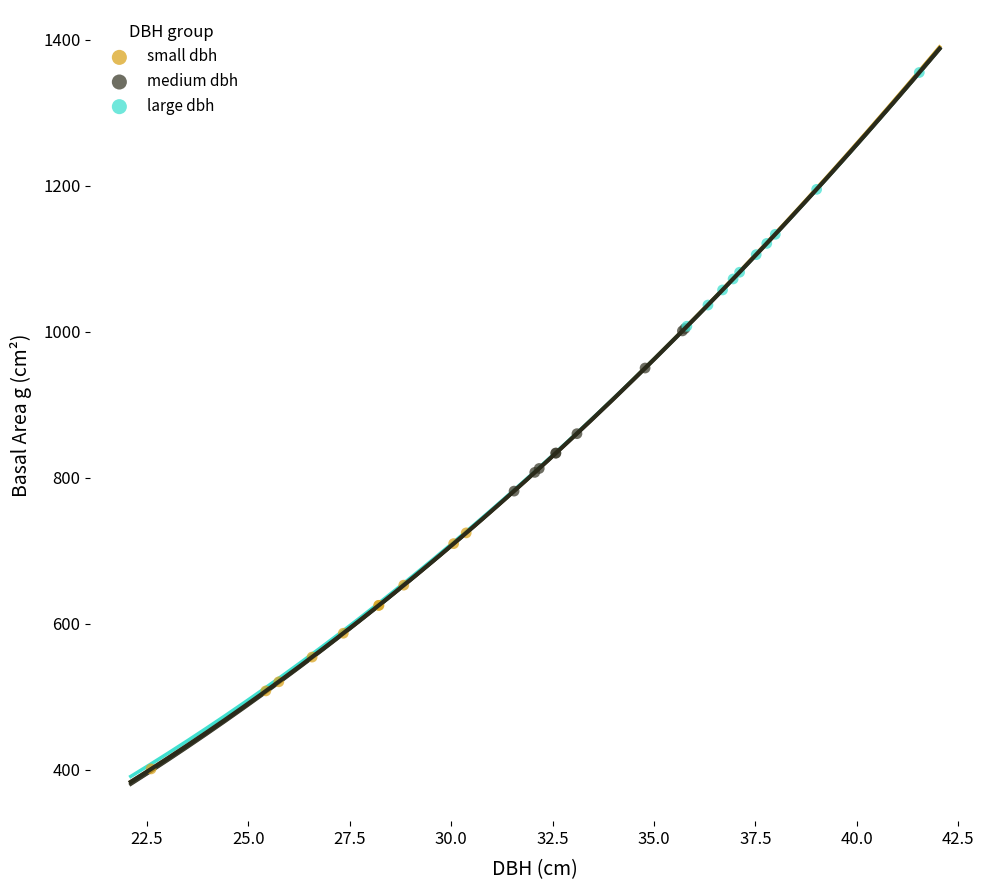

Which series contains the highest Y value?

large dbh